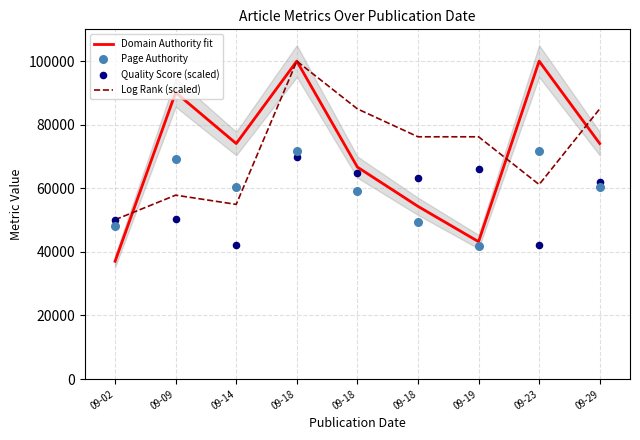

Is the value of Log Rank (scaled) at 09-18 greater than the value of Quality Score (scaled) at 09-14?

Yes